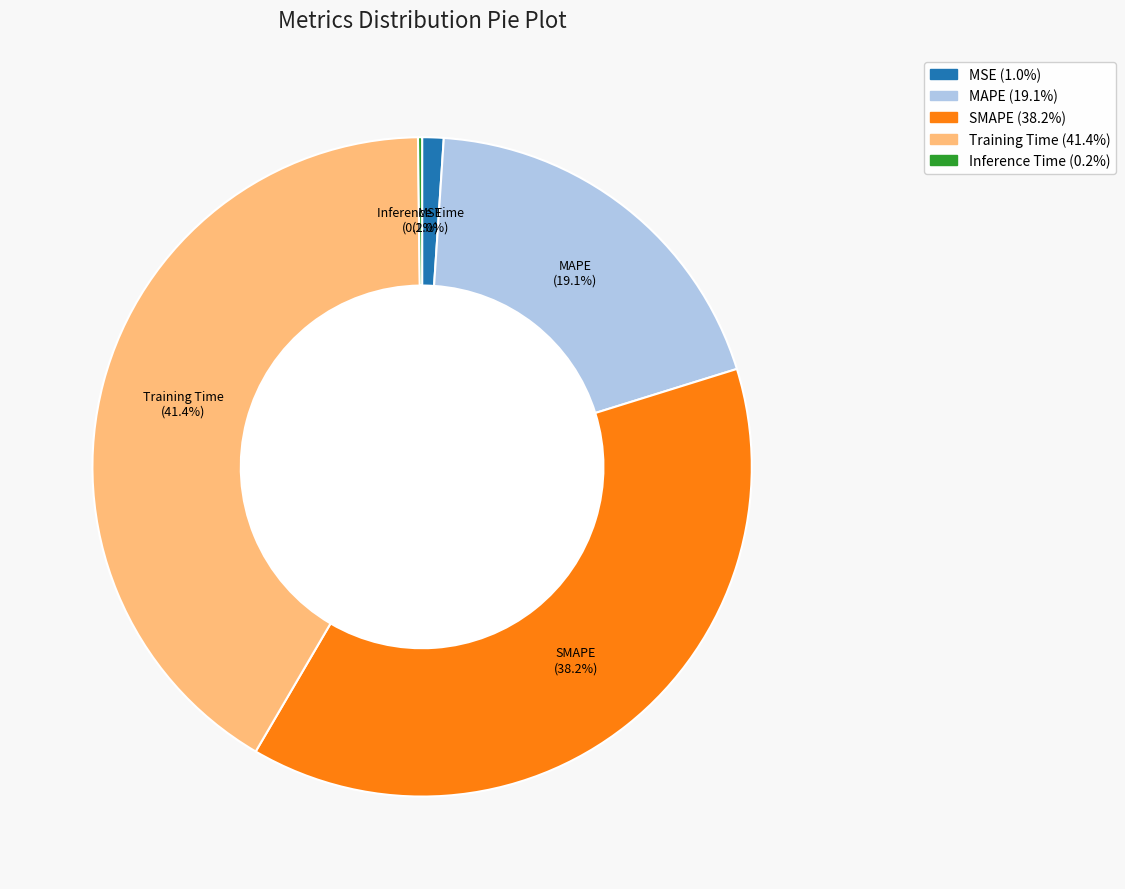

Combined, do MAPE and Training Time account for over 50%?

Yes